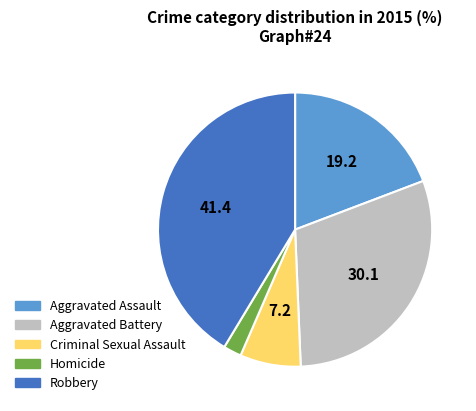

Which category has the biggest portion of the pie?

Robbery